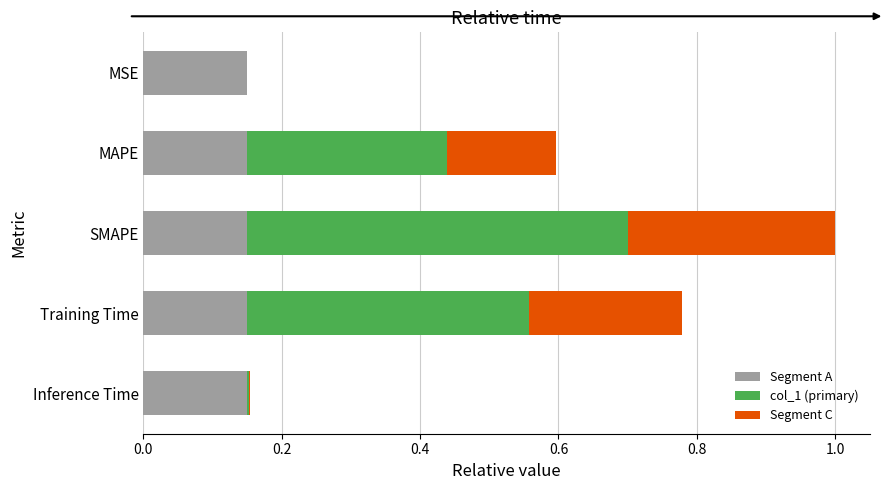

At which category is the sum across all series the highest?

SMAPE